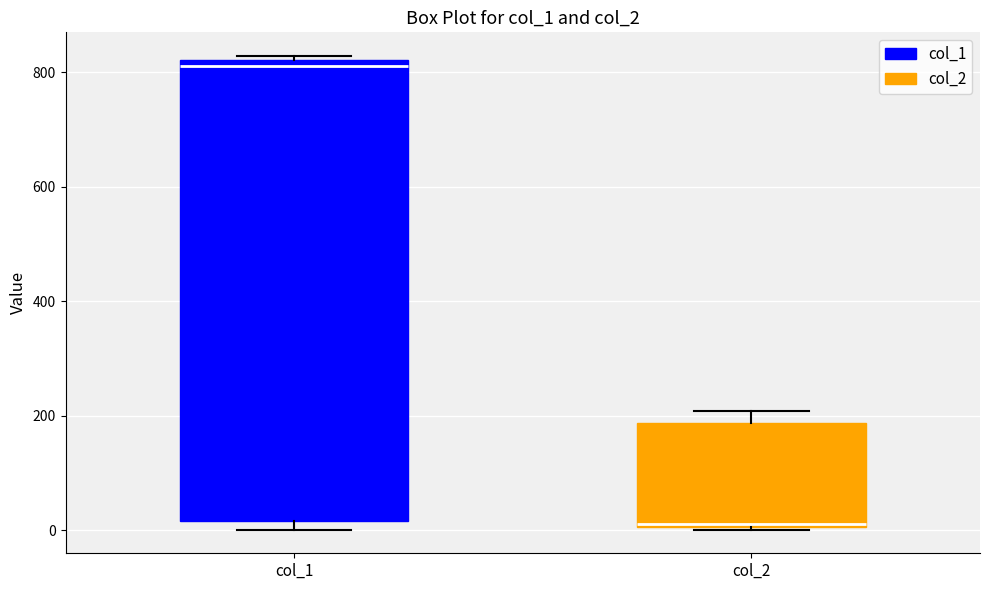

Reading left to right, read every box against the y-axis: the position of its median line, the range the box covers, and the ends of its whiskers. The values are not printed on the chart, so give them approximately, as read against the axis.

col_1: median 820 (just below the box's upper edge), box 20 to 820, whiskers 0 to 820 (just above the box's upper edge)
col_2: median 20, box 0 to 180, whiskers 0 to 200